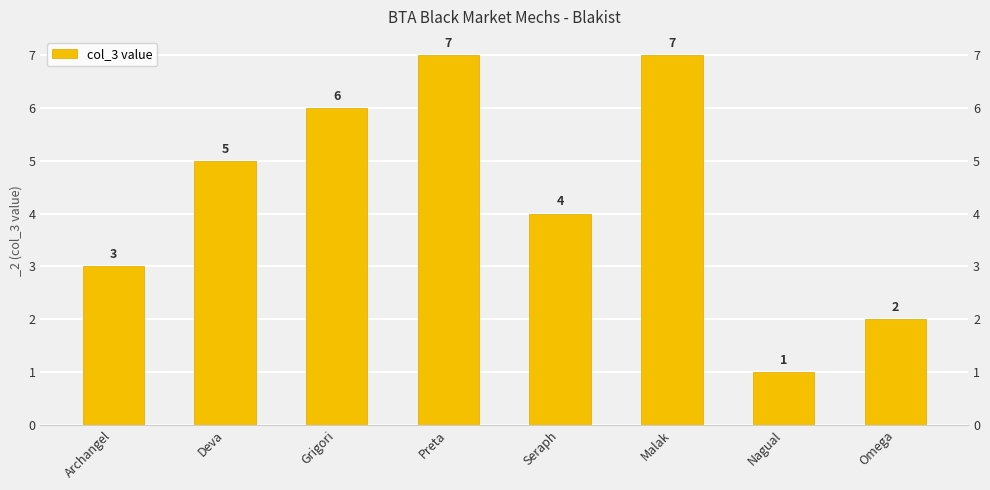

What is the label of the 5th bar from the left?

Seraph